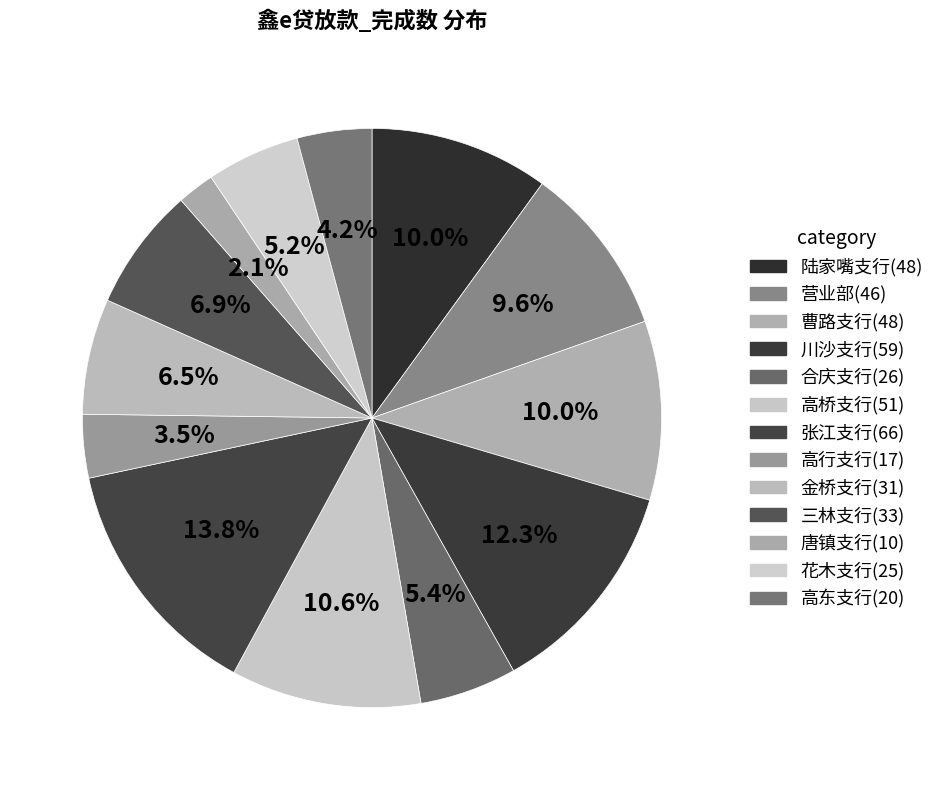

How many slices are in this pie chart?

13